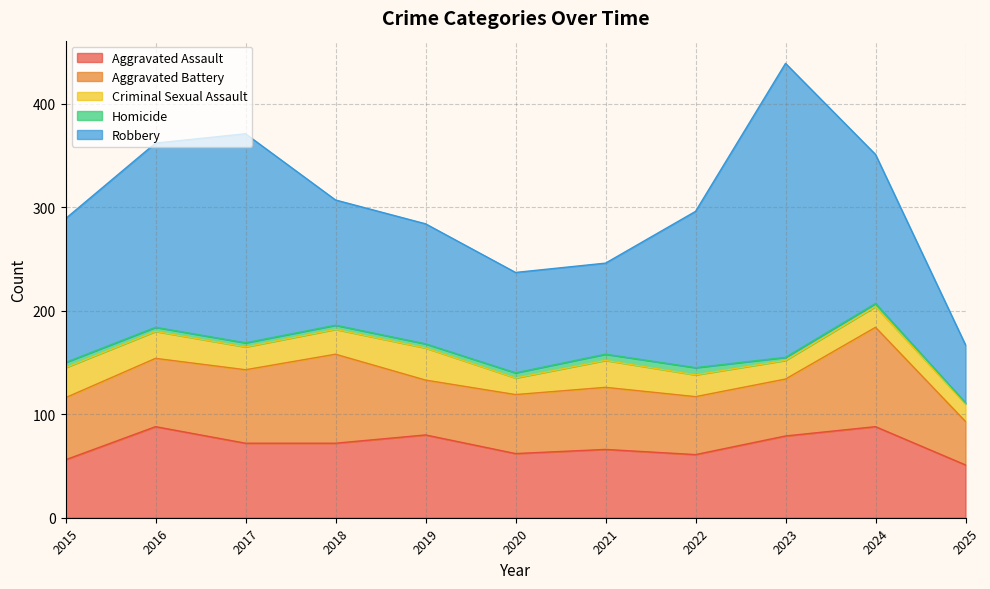

List the labels in order of Homicide value, largest first.

2022, 2021, 2015, 2020, 2016, 2017, 2018, 2019, 2023, 2024, 2025